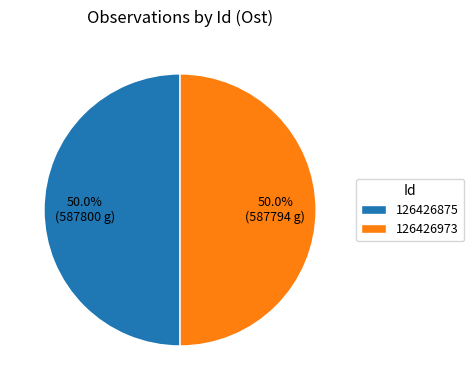

Is the sum of 126426875 and 126426973 greater than half?

Yes